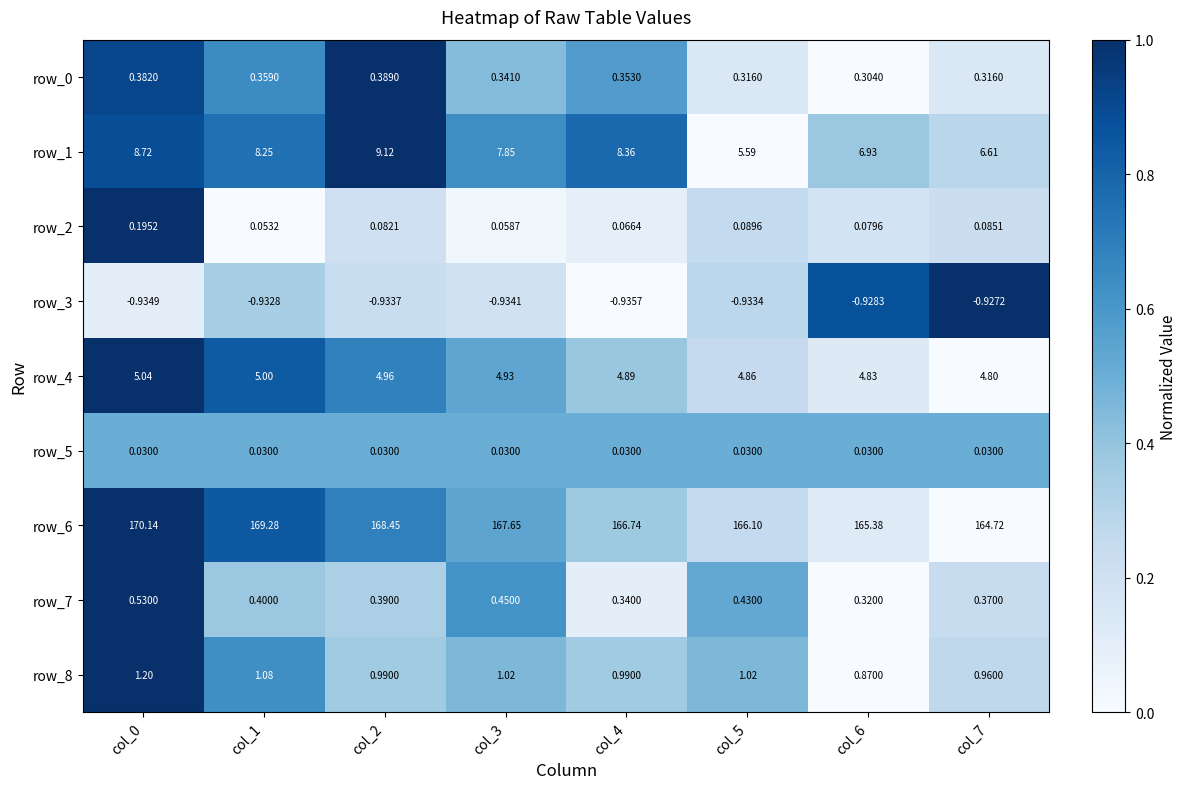

What is the maximum value for row_4?

5.0